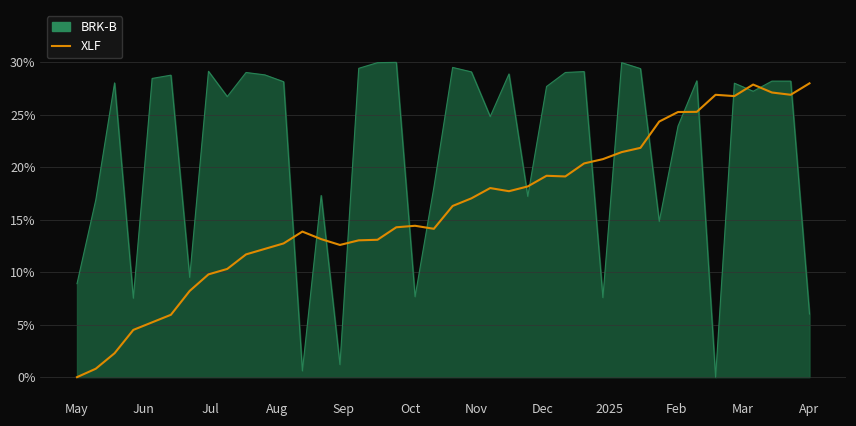

What is the greatest value displayed?

30.0